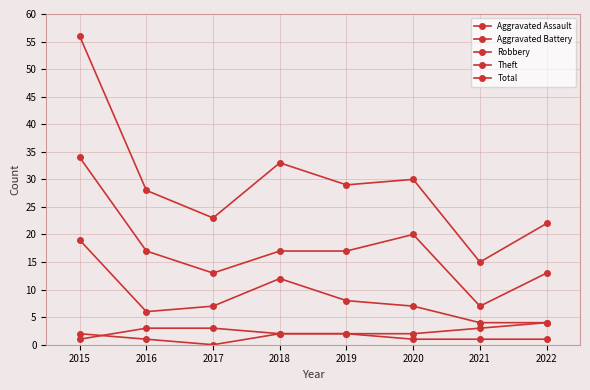

At which category does Robbery reach its first local valley?

2016